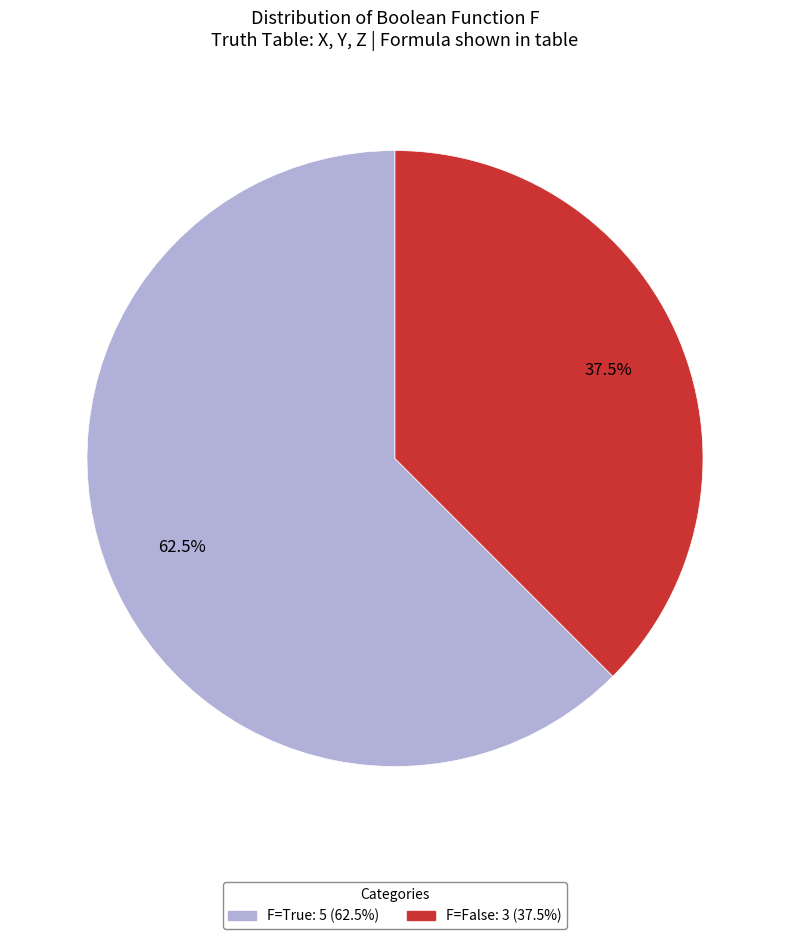

To the nearest percent, what is the difference between the F=True and F=False slice percentages?

25%